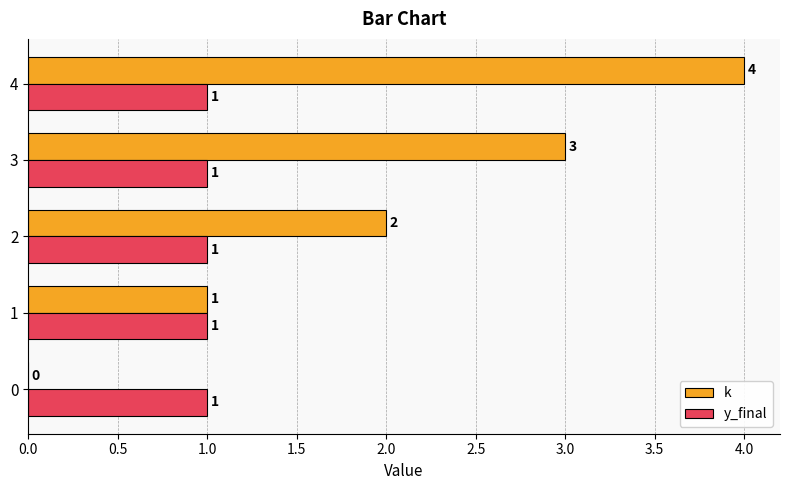

Between 1 and 4, which series saw the biggest shift?

k